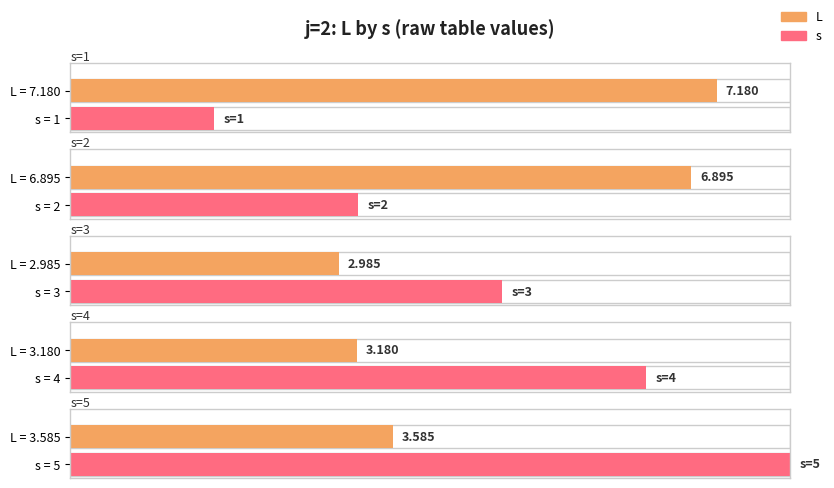

How many bars are there in each group?

2